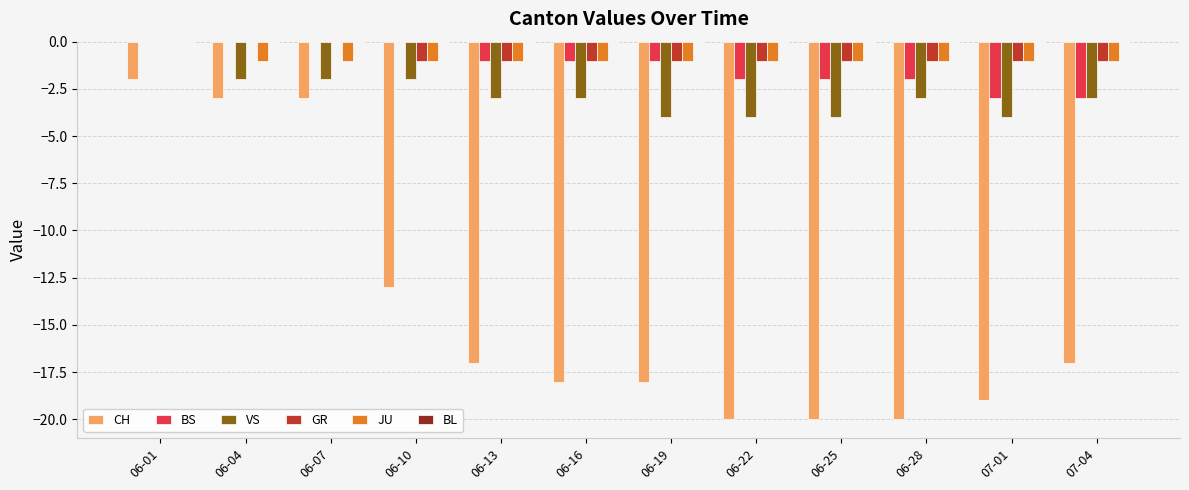

Which series changed the most between 06-25 and 06-28?

VS